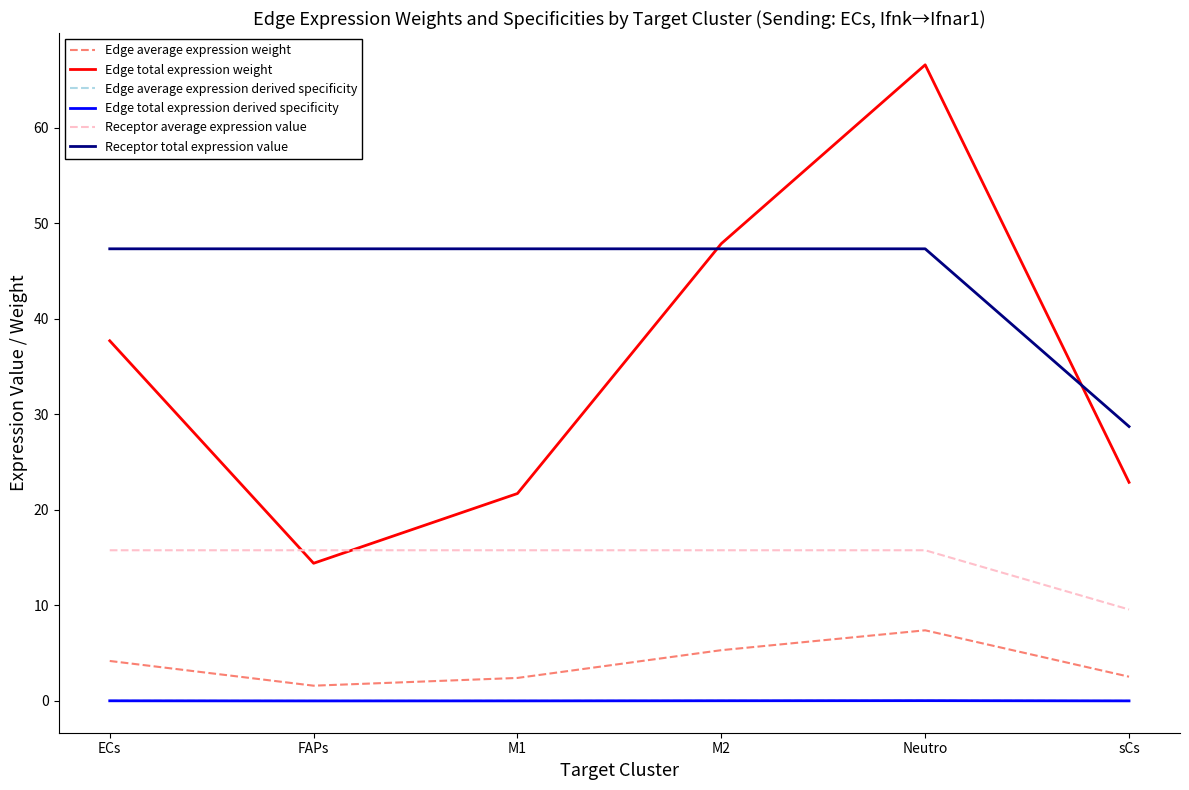

Does the chart have visible grid lines?

No